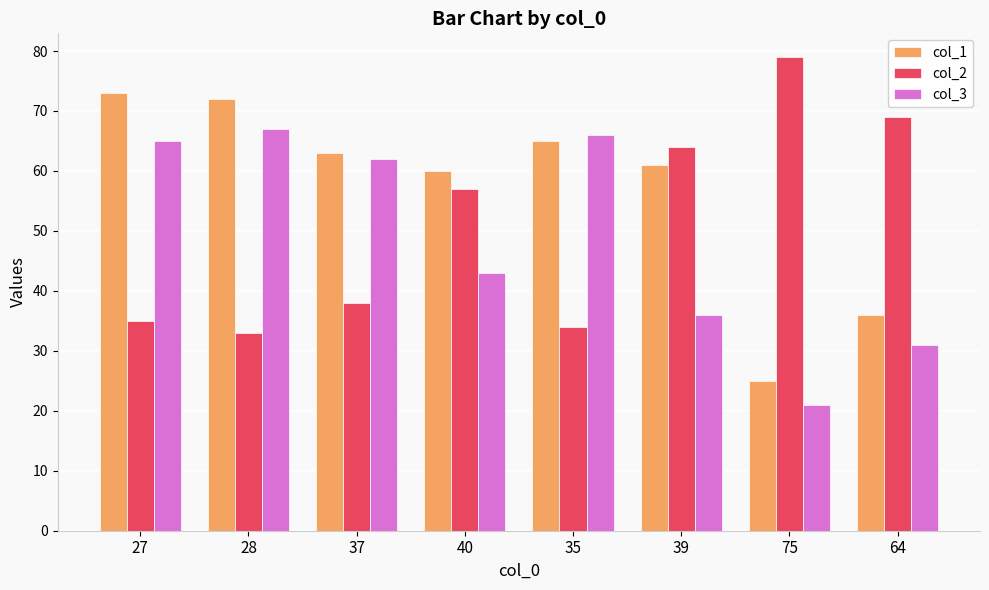

At which label does col_1 reach its minimum?

75